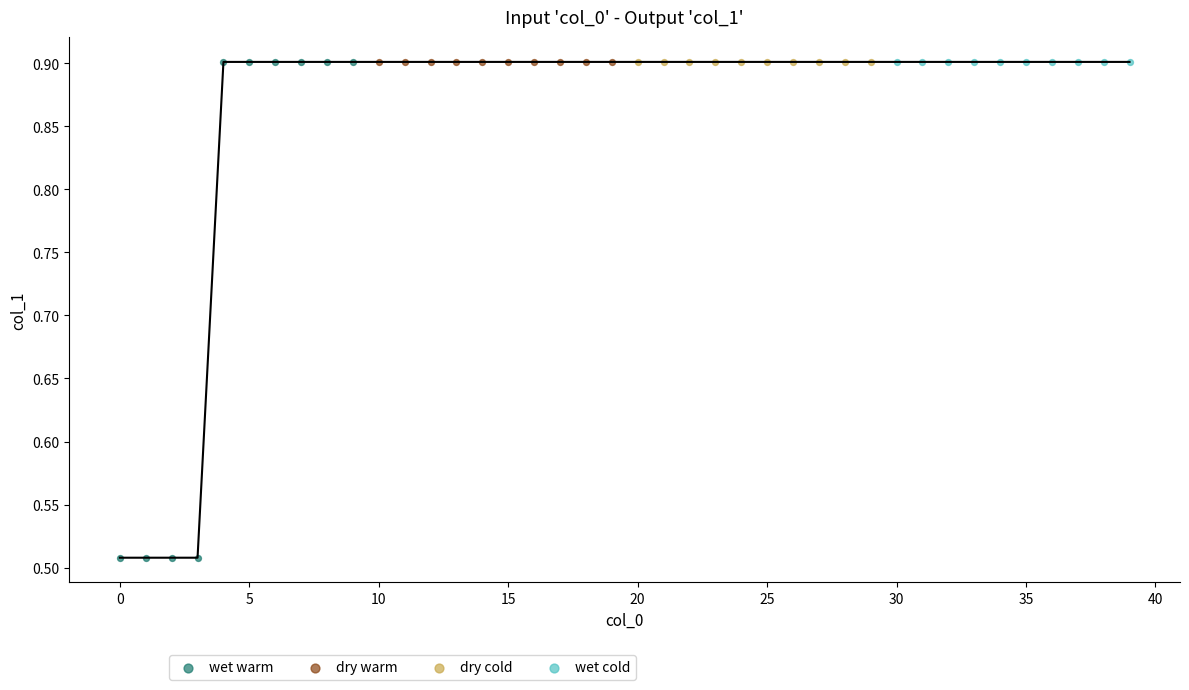

Which series reaches the minimum Y coordinate?

wet warm